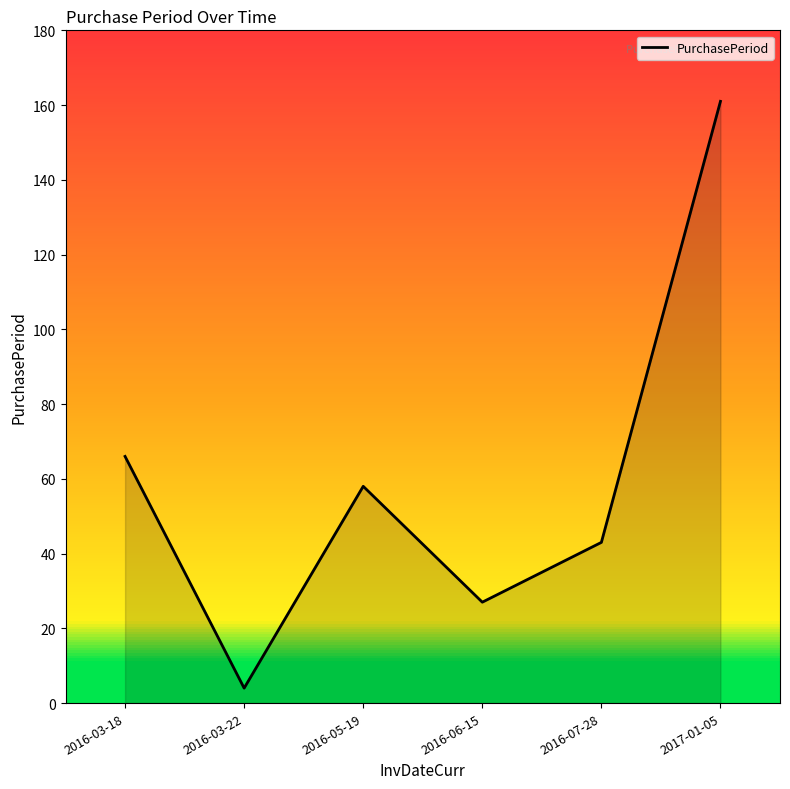

What is the difference between the maximum and minimum values?

157